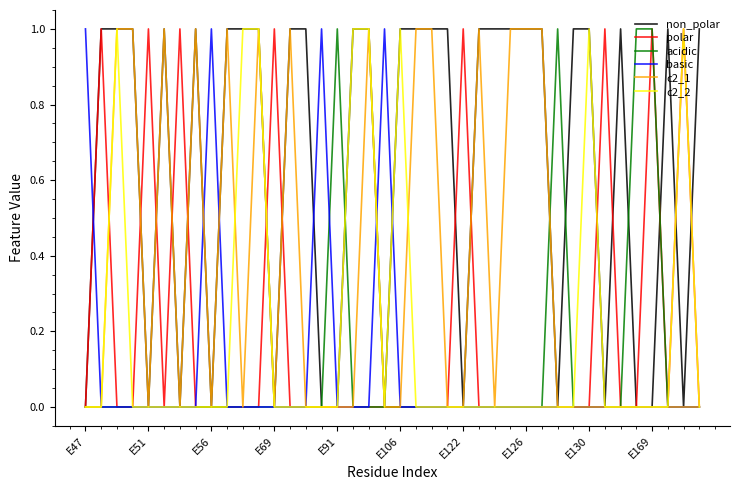

True or false: acidic and c2_1 intersect in this chart.

True